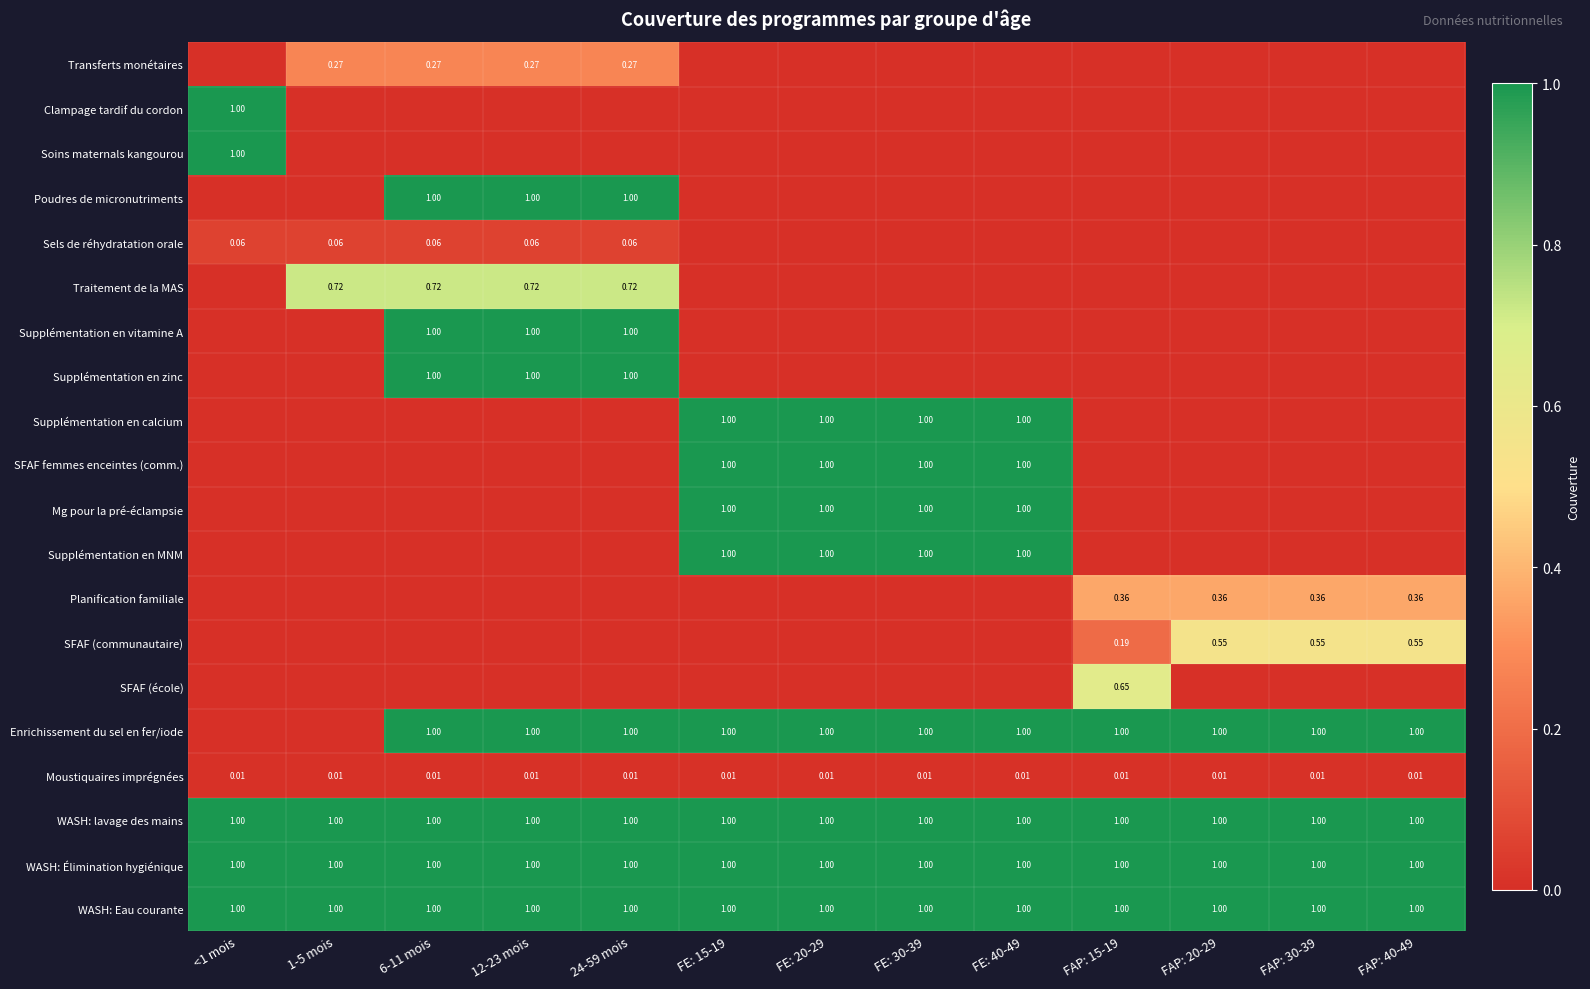

How many positive values does the Soins maternals kangourou series have?

1